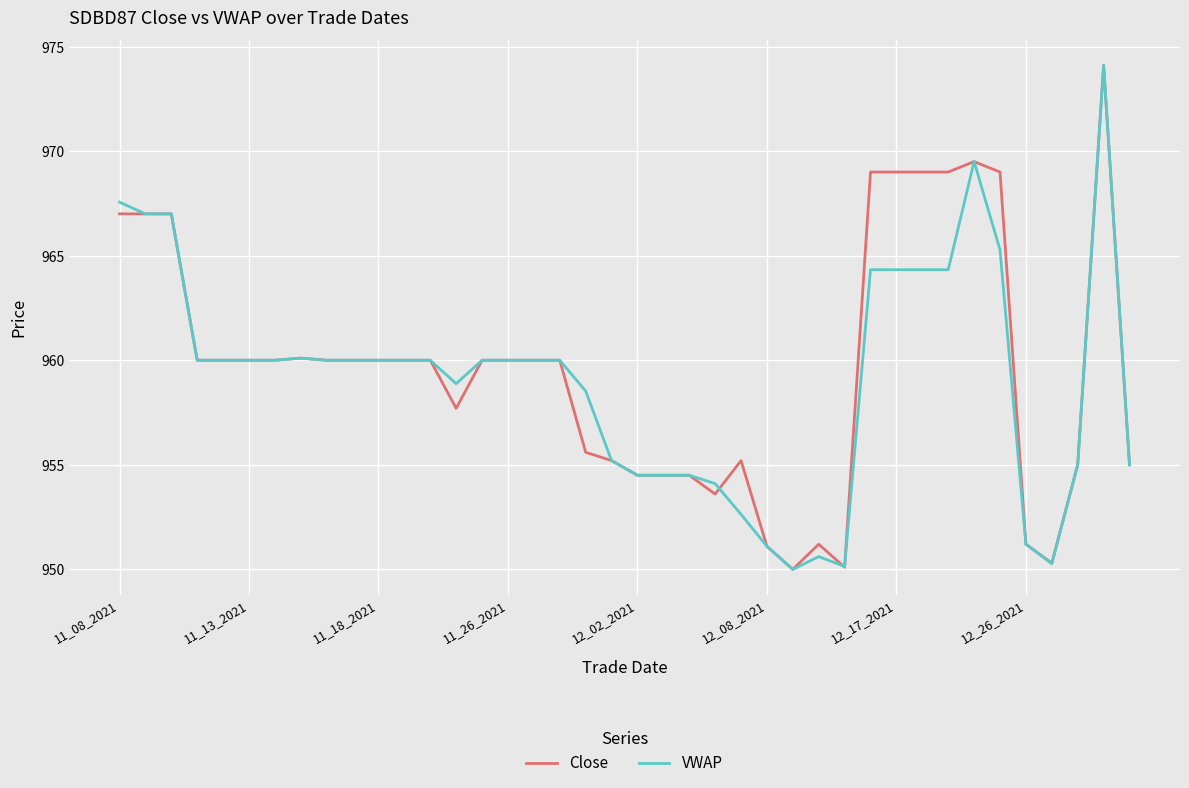

What is the minimum value shown in the chart?

950.0